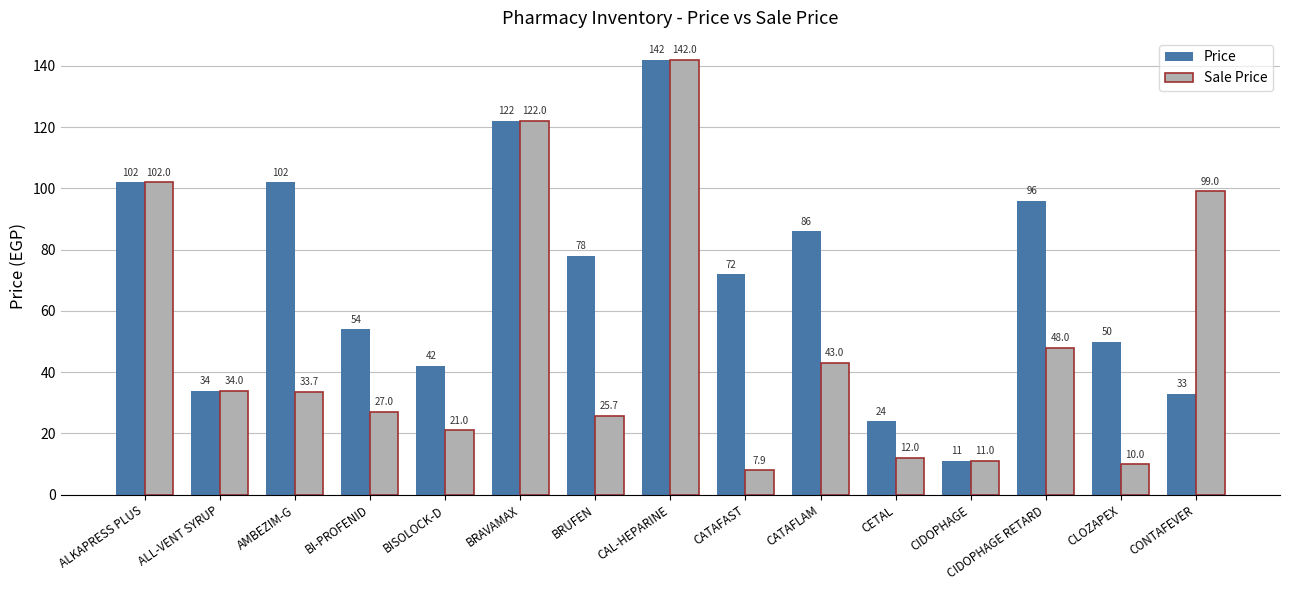

Which series has the largest range (max minus min)?

Sale Price